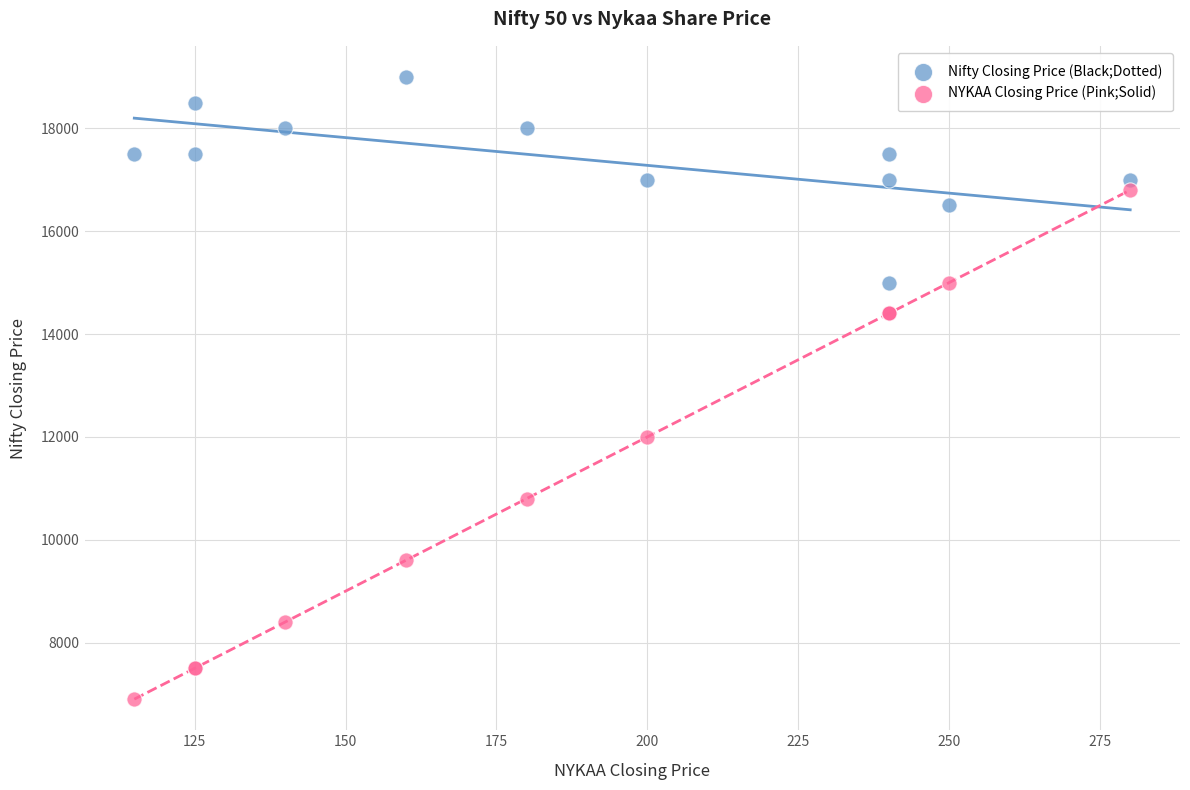

Across all series, what Y value is closest to 12950?

12000